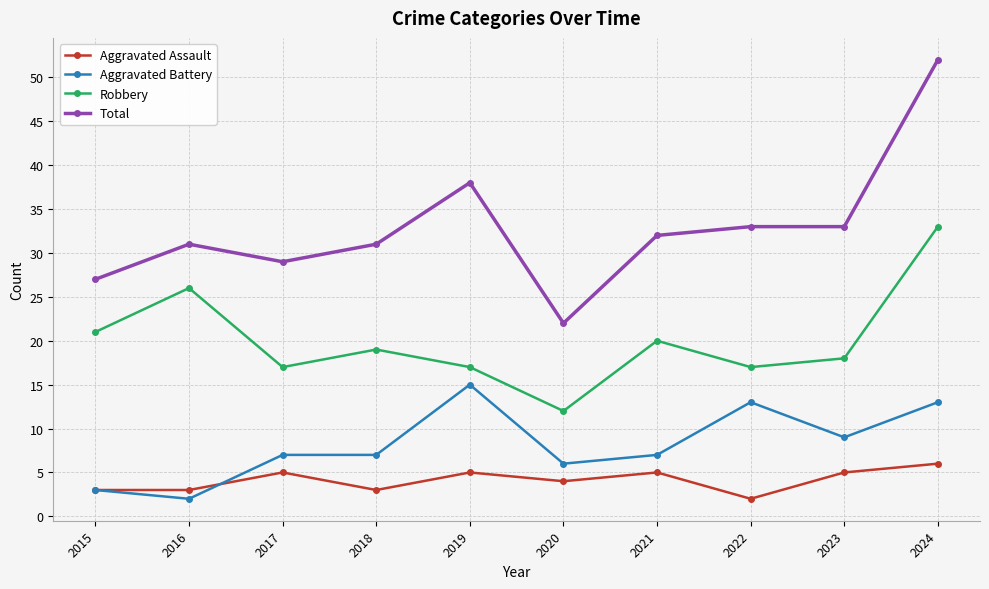

Count the number of data series in this chart.

4